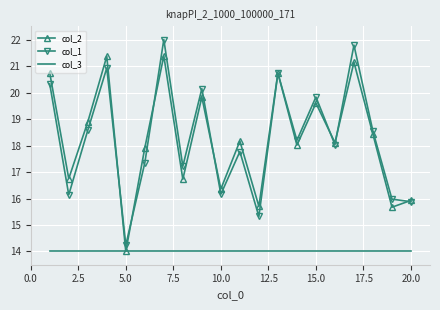

True or false: col_1 and col_3 cross at least once.

False